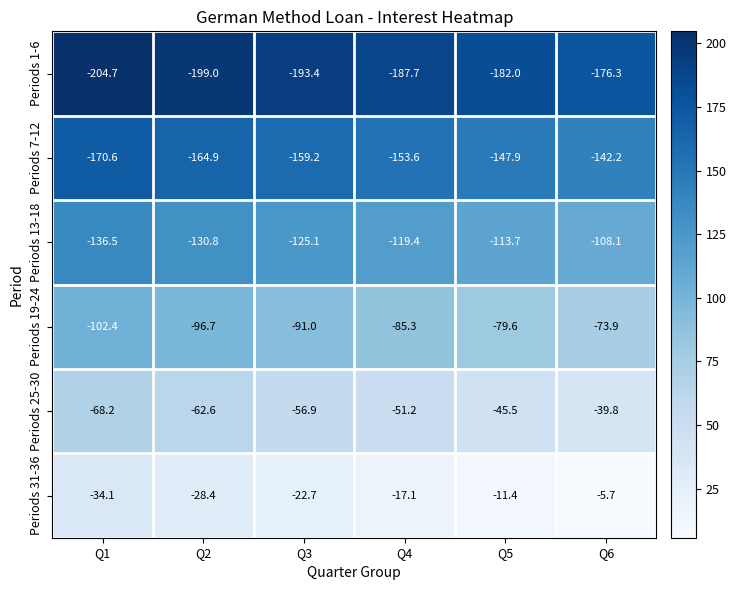

List the labels in order of Periods 31-36 value, largest first.

Q6, Q5, Q4, Q3, Q2, Q1